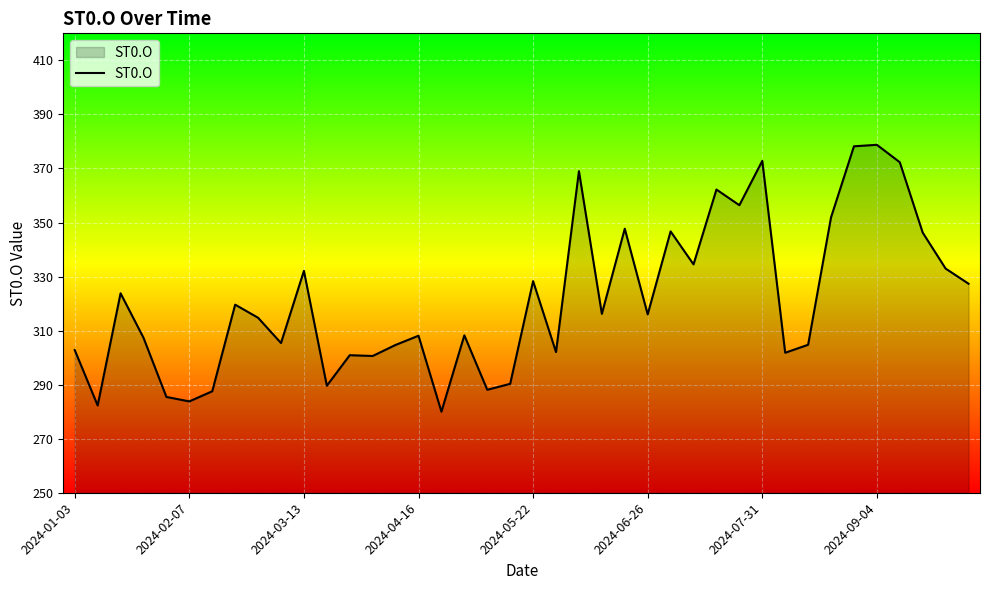

What is the maximum value shown in the chart?

378.8